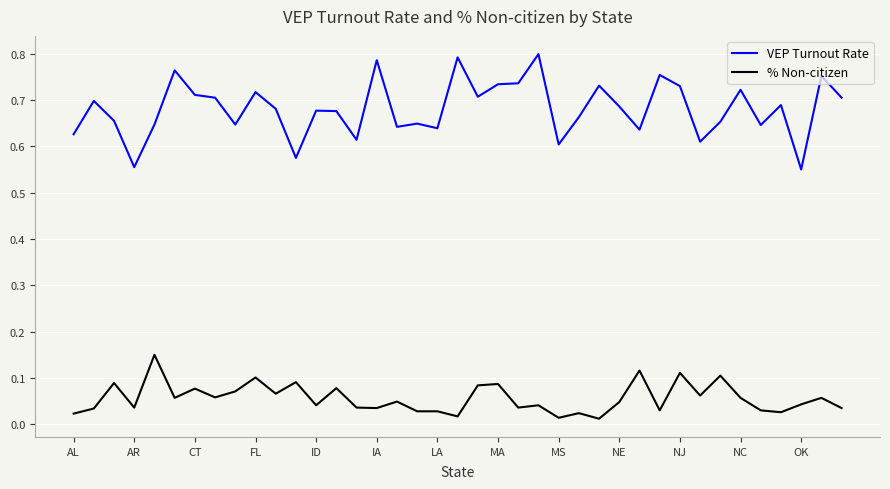

True or false: % Non-citizen and VEP Turnout Rate intersect in this chart.

False